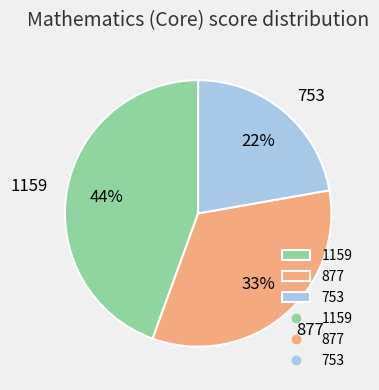

Is it true that 877 is 33% of the pie?

True